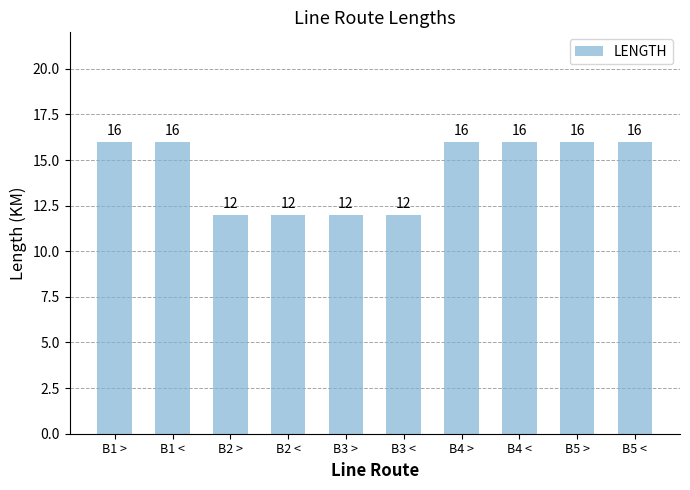

Read the value at B1 <.

16